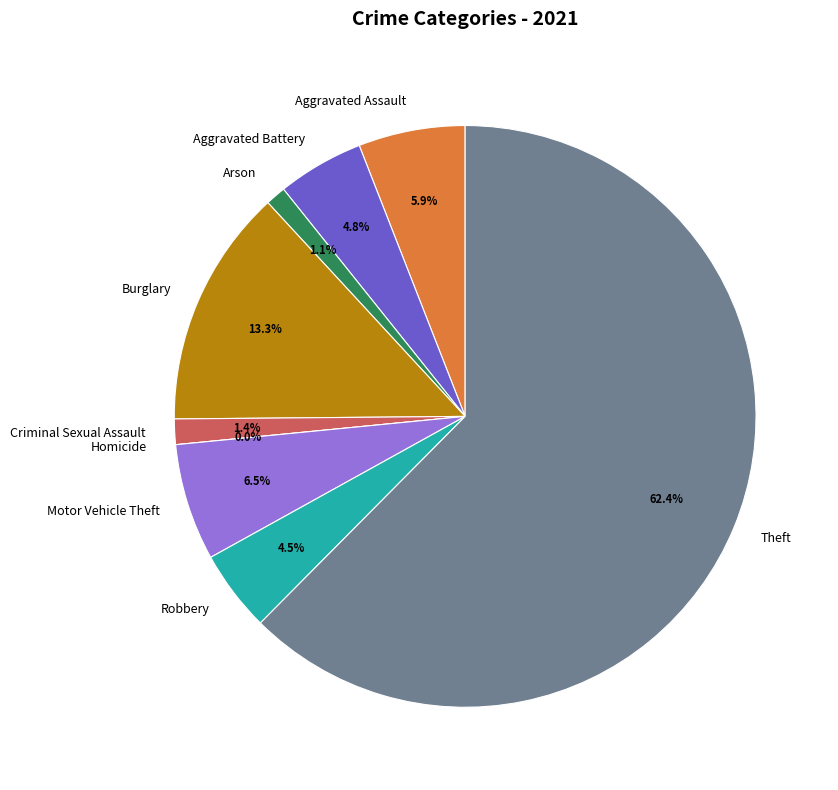

To the nearest percent, what percentage of the pie is Theft?

62%